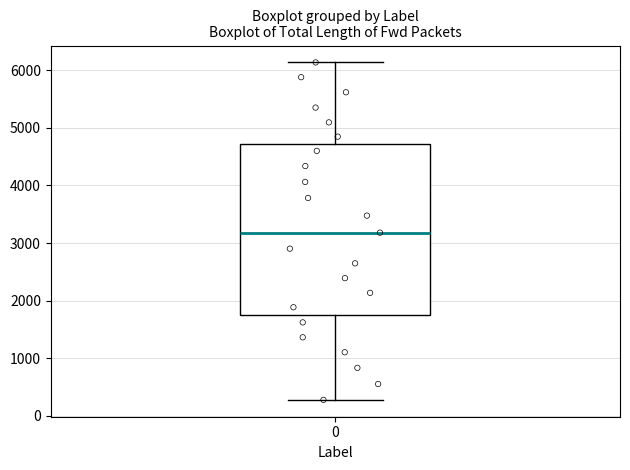

Read this box plot against the y-axis: the position of the median line, the range covered by the box, and the ends of both whiskers. The values are not printed on the chart, so give them approximately, as read against the axis.

median 3200, box 1800 to 4700, whiskers 300 to 6100